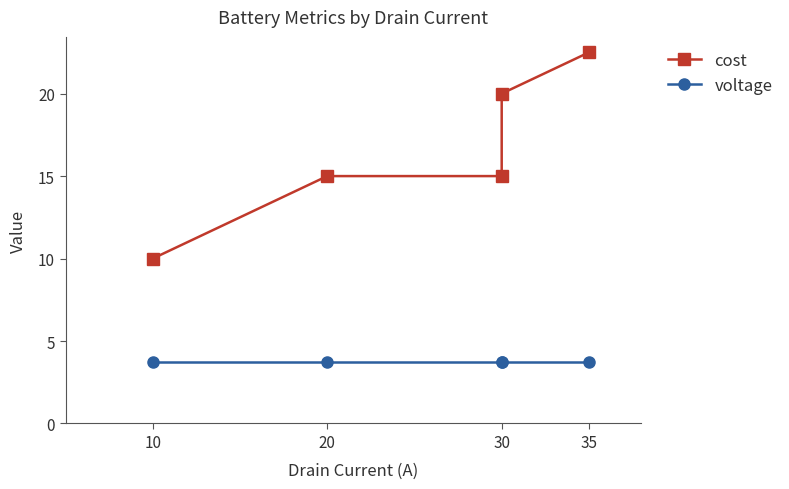

Between 20 and 30, which is larger?

30